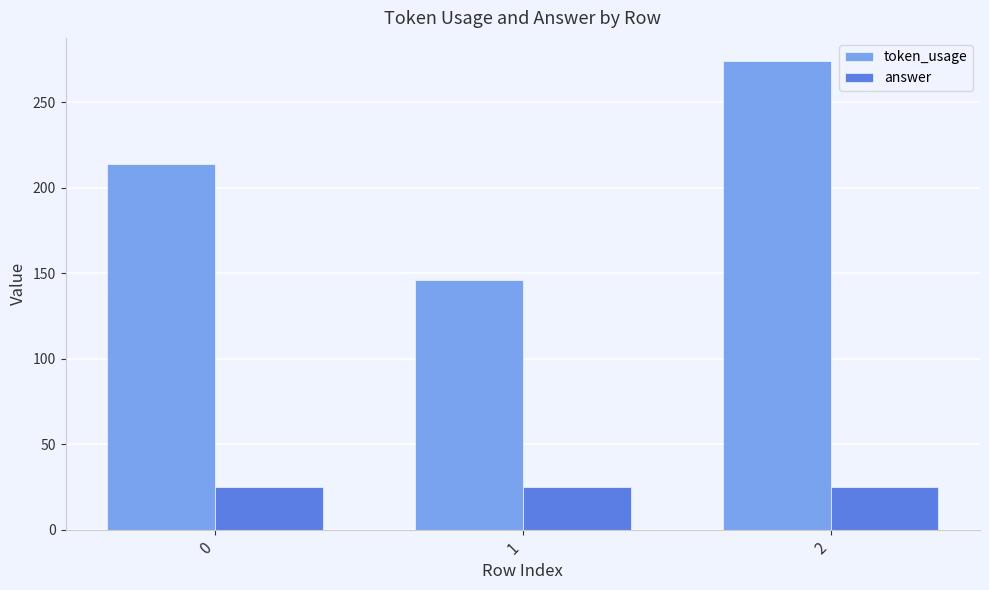

What is the spread (max minus min) of values at 2?

249